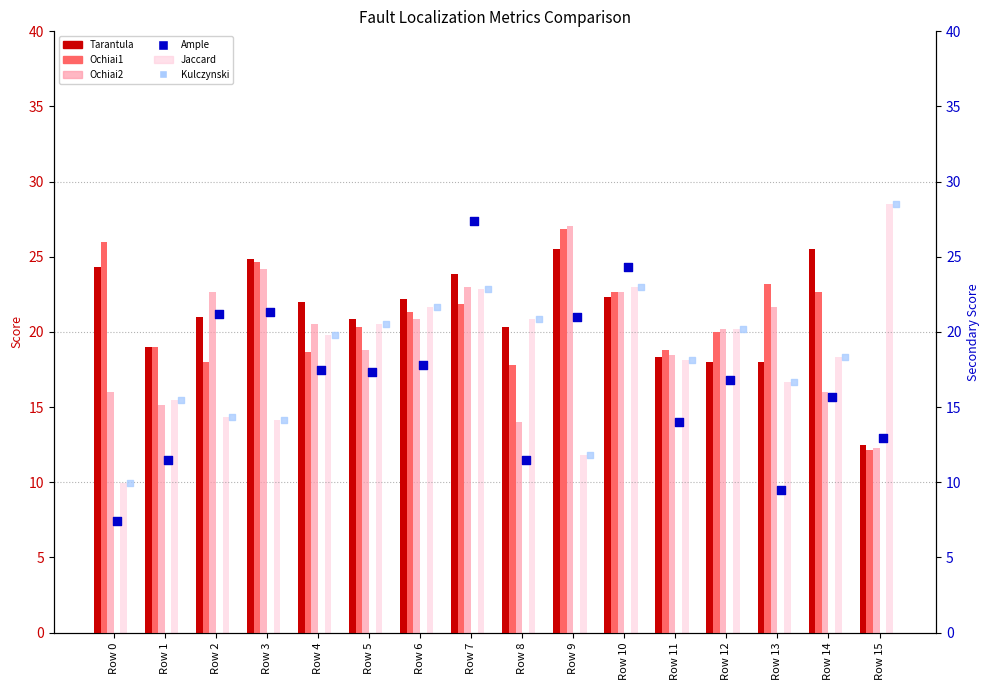

At which category is the sum across all series the highest?

Row 7